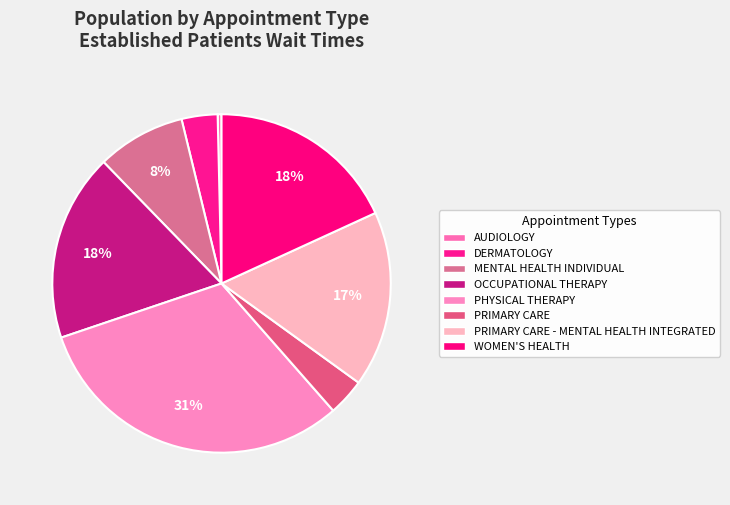

To the nearest percent, what is the difference between the largest and smallest slice percentages?

31%